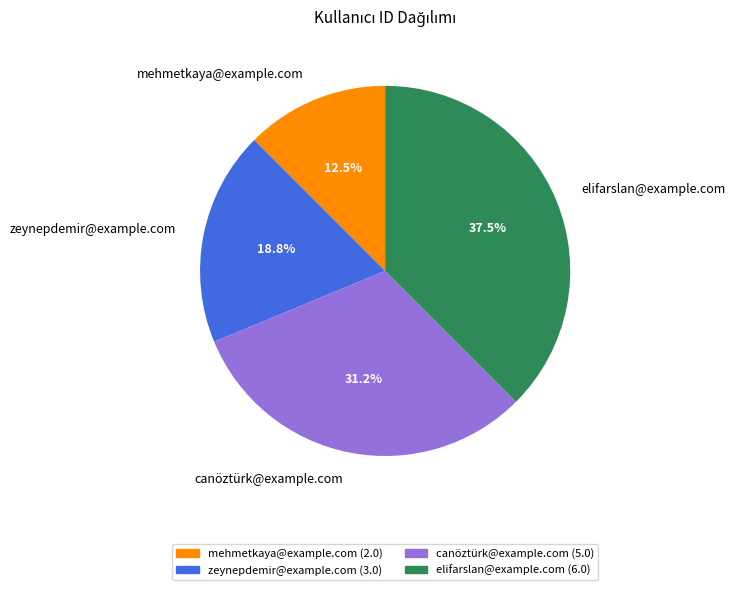

Rank the categories by value from highest to lowest.

elifarslan@example.com, canöztürk@example.com, zeynepdemir@example.com, mehmetkaya@example.com